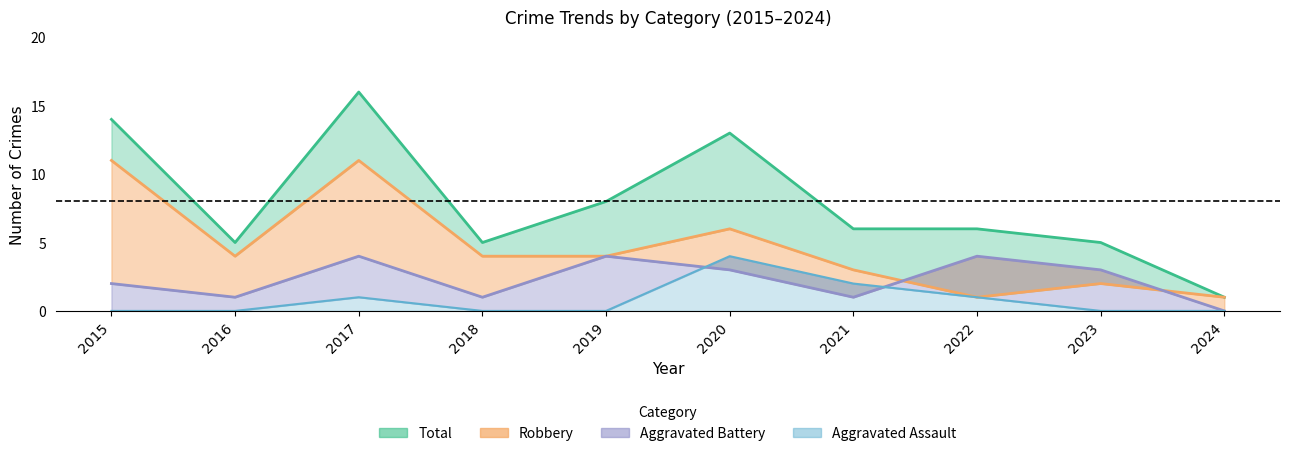

What is the value of the Robbery point at the 4th from the left?

4